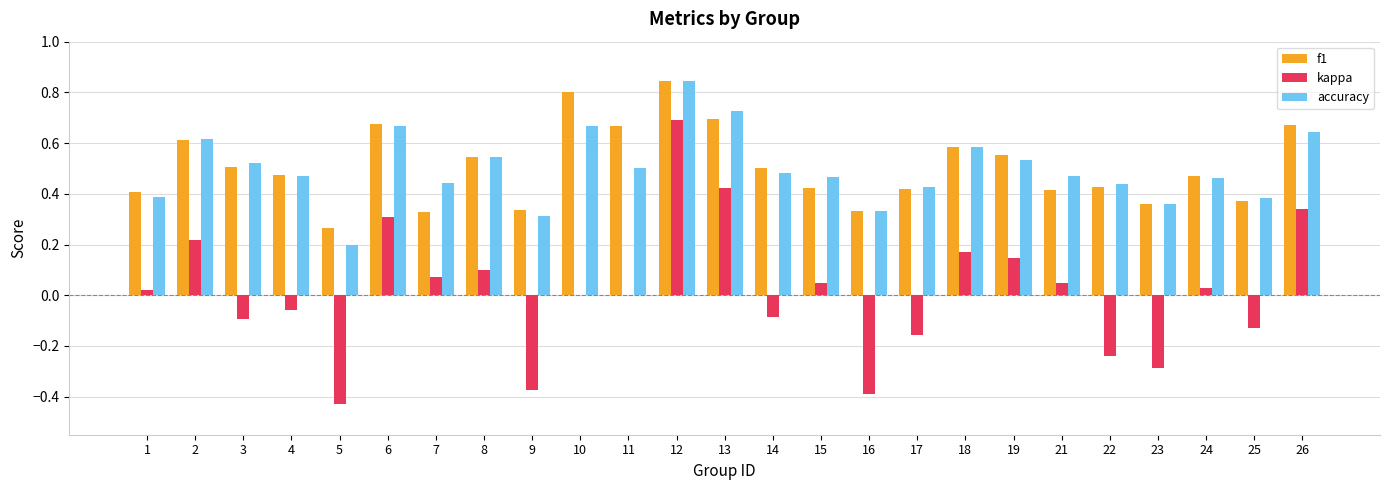

At which category does the chart reach its peak across all series?

12